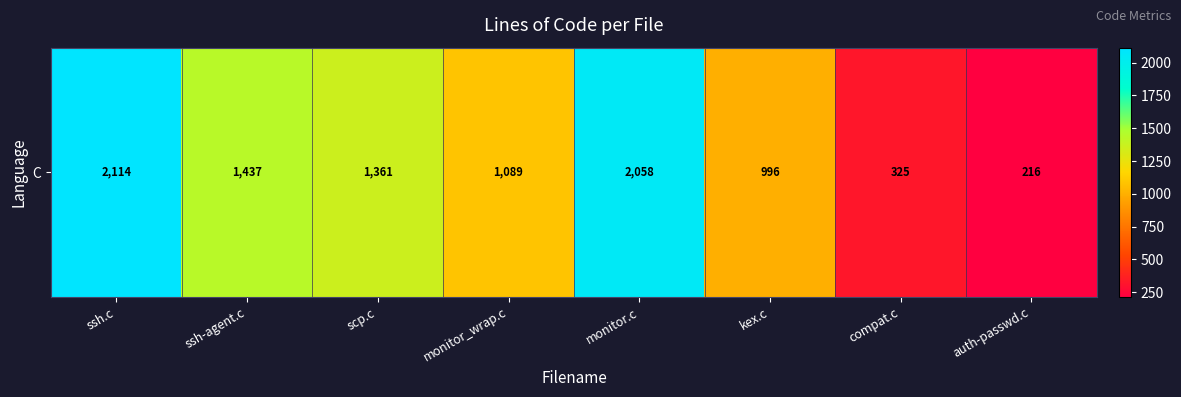

At which label is the value closest to 1165?

monitor_wrap.c